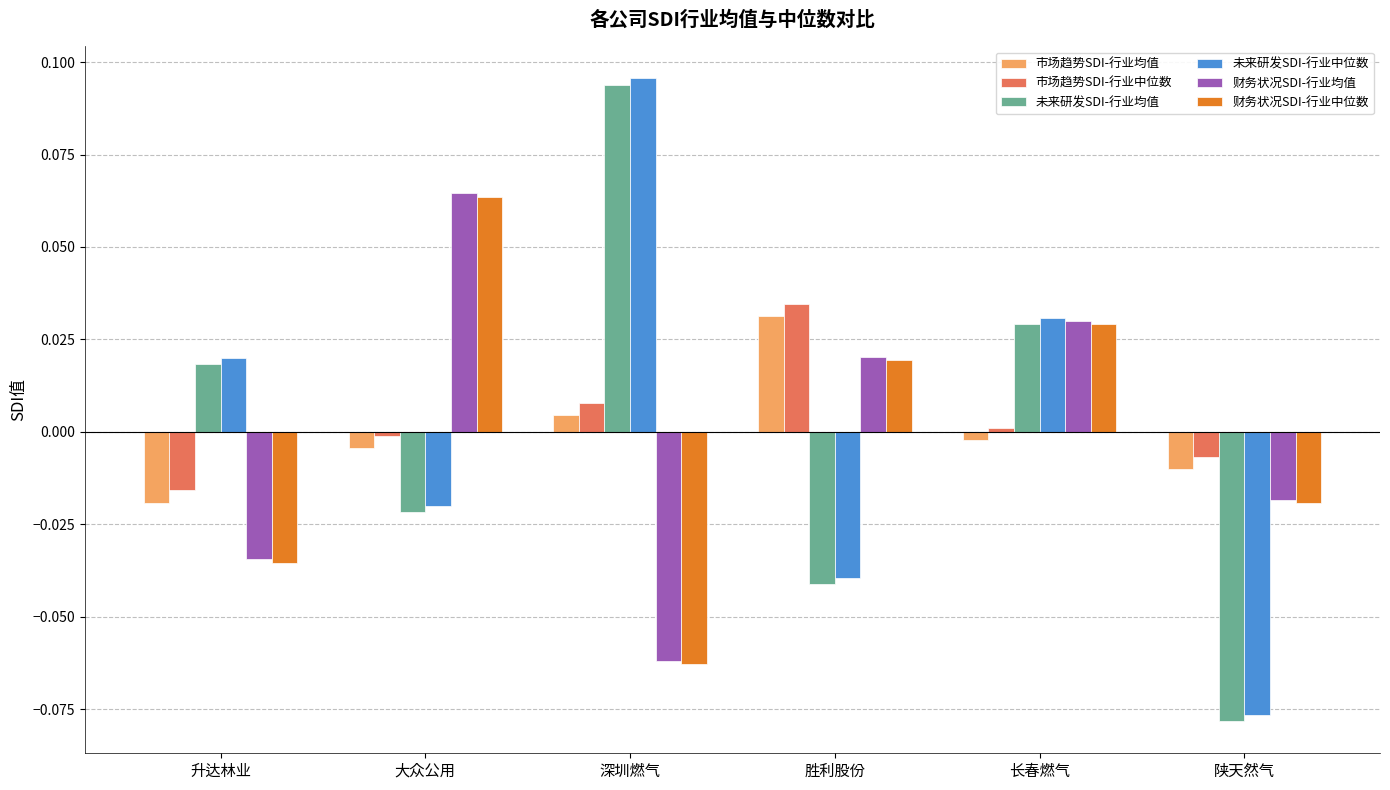

List the labels in order of 财务状况SDI-行业均值 value, smallest first.

深圳燃气, 升达林业, 陕天然气, 胜利股份, 长春燃气, 大众公用